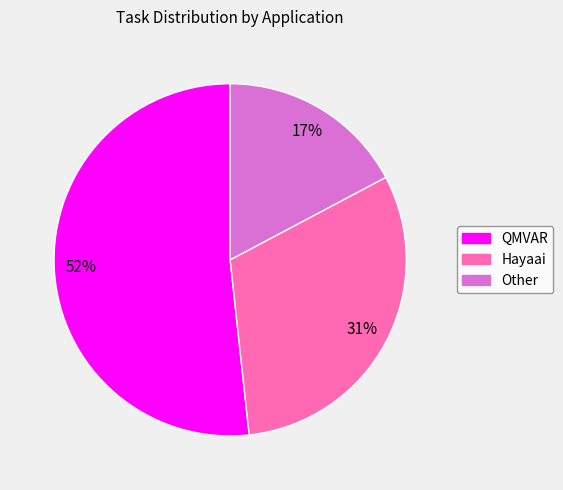

To the nearest percent, what is the average slice percentage?

33%